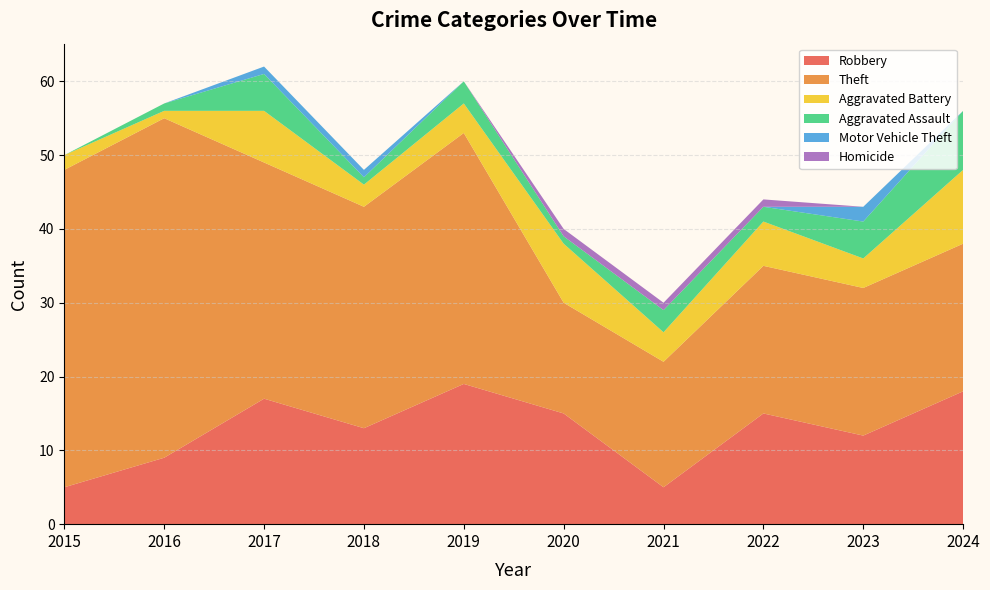

Reading left to right, transcribe all the data shown in this chart.

Robbery: 5	9	17	13	19	15	5	15	12	18
Theft: 43	46	32	30	34	15	17	20	20	20
Aggravated Battery: 2	1	7	3	4	8	4	6	4	10
Aggravated Assault: 0	1	5	1	3	1	3	2	5	8
Motor Vehicle Theft: 0	0	1	1	0	0	0	0	2	0
Homicide: 0	0	0	0	0	1	1	1	0	0